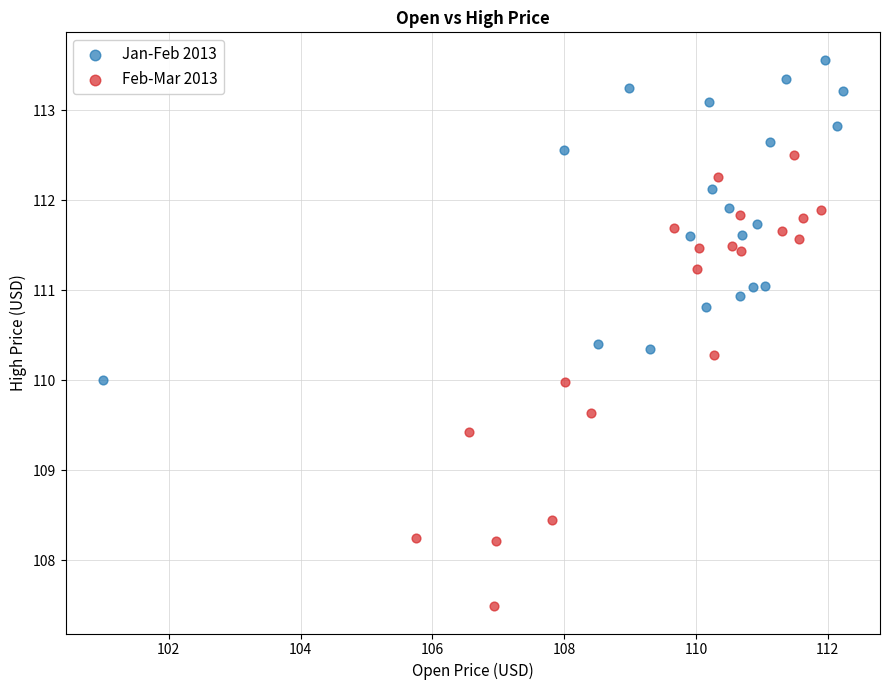

Which series reaches the maximum Y coordinate?

Jan-Feb 2013